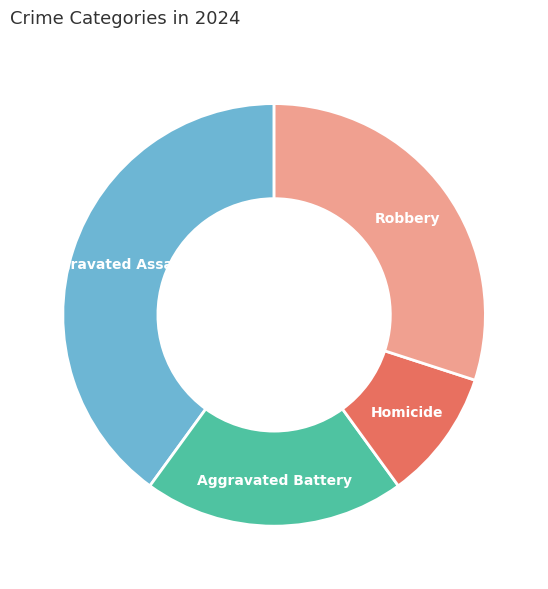

The Aggravated Assault slice represents 40% of the pie. True or false?

True